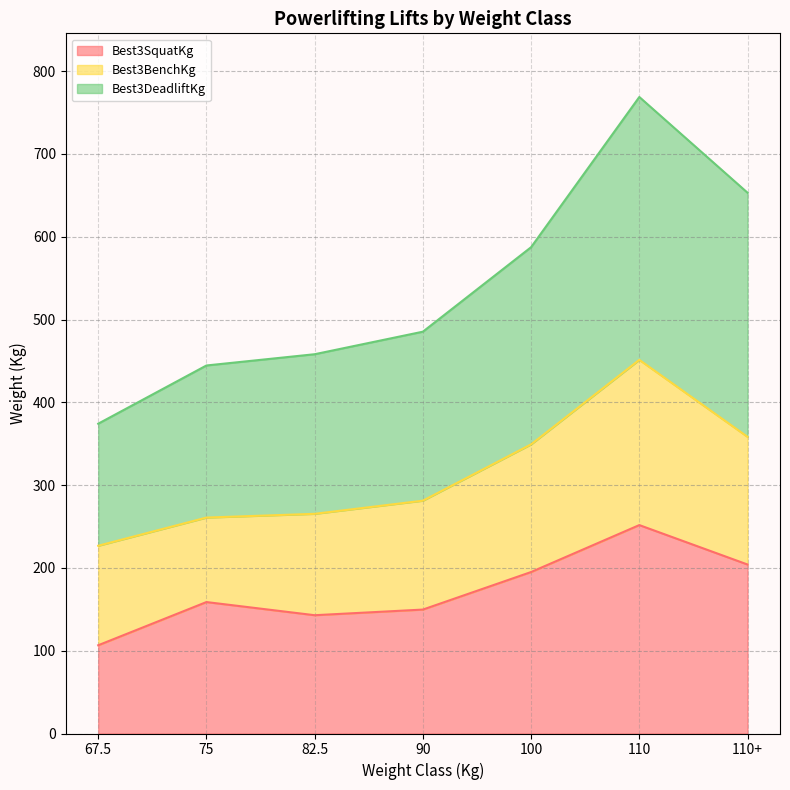

The value of Best3SquatKg at 110+ is 42.7. True or false?

False